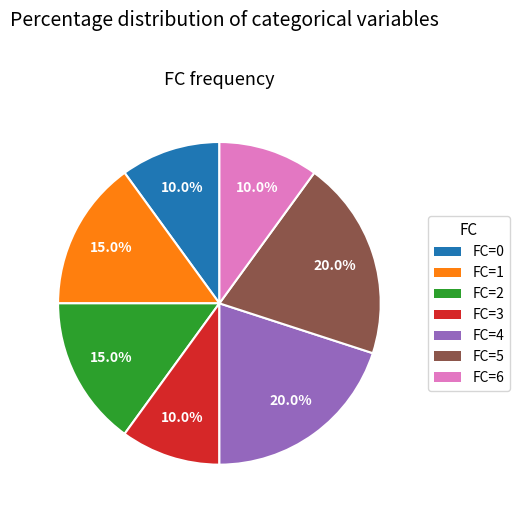

Does any single category account for the majority?

No